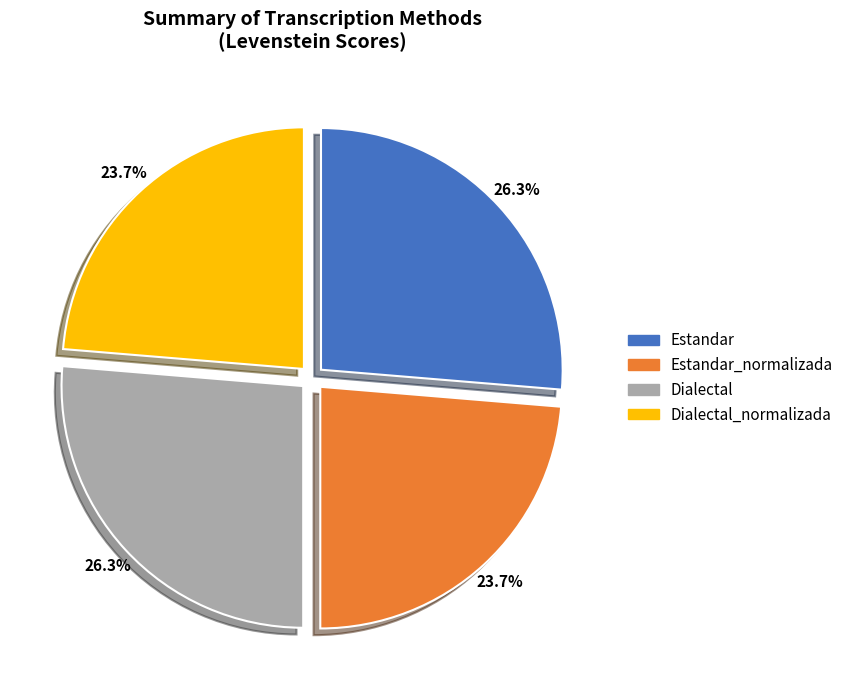

Is it true that Estandar_normalizada is 24% of the pie?

True